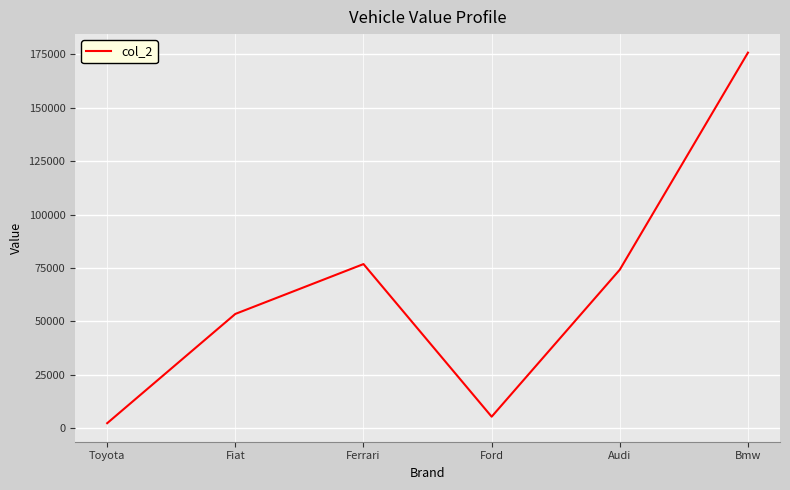

True or false: the data has more than 0 interior local peaks.

True